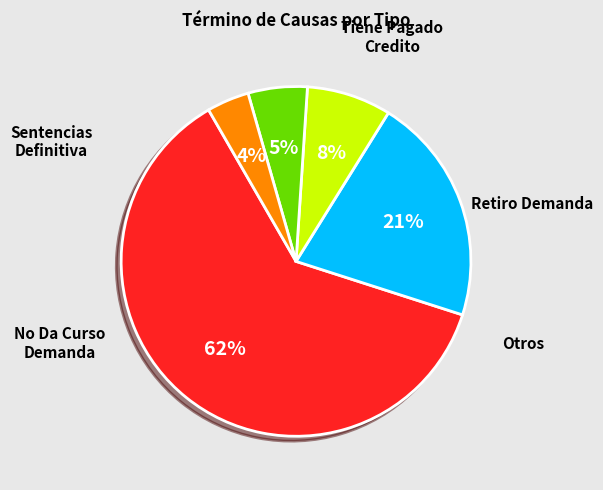

Does any single category account for the majority?

Yes